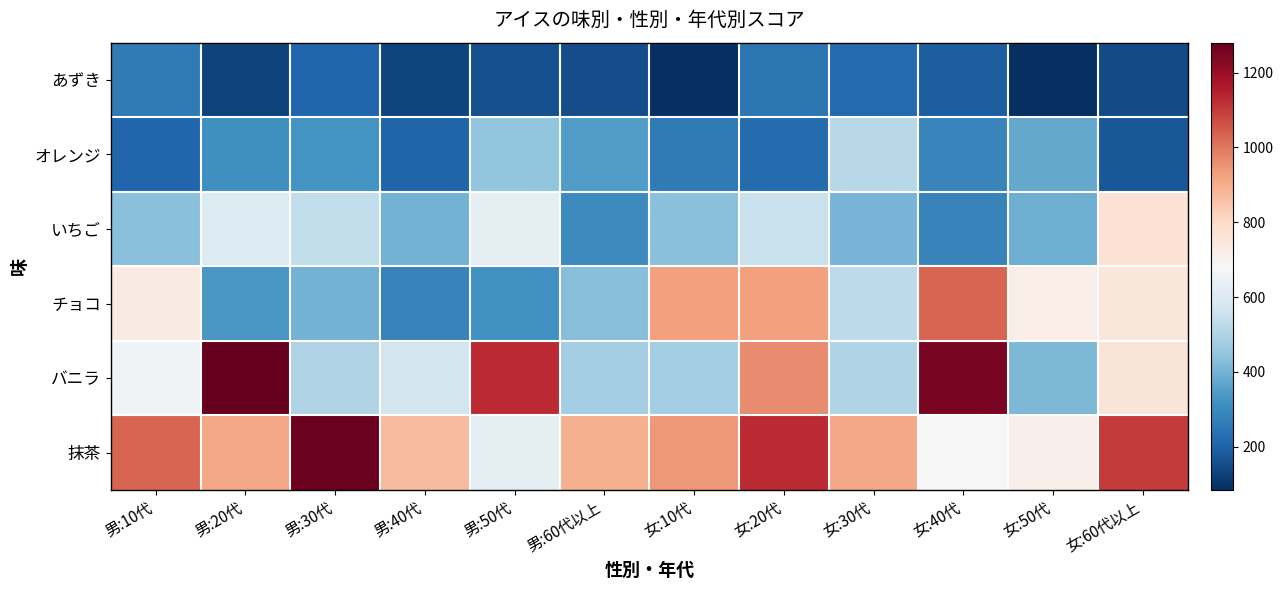

At how many categories does at least one series exceed 510?

12